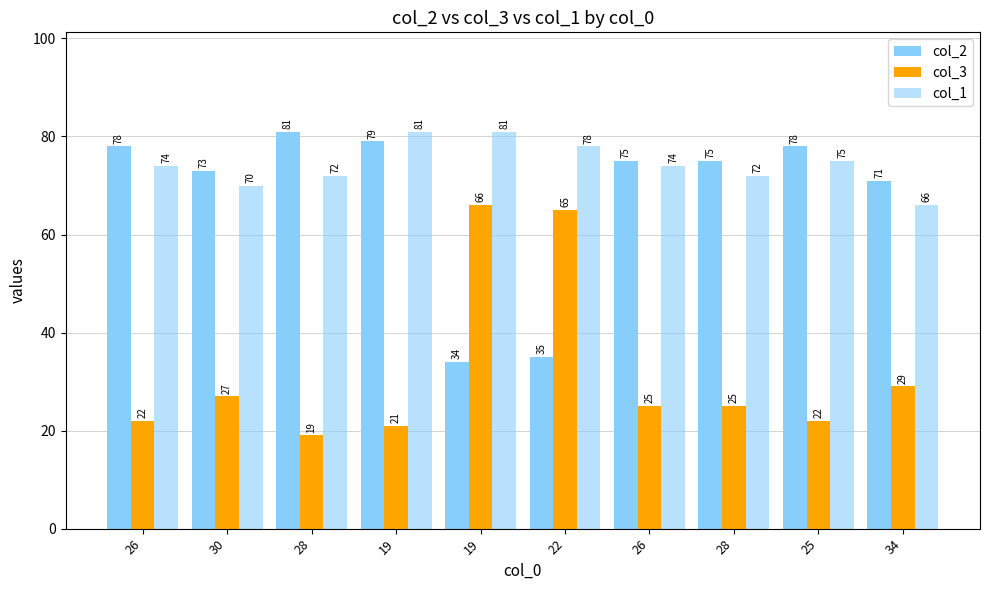

Reading right to left, extract all data points from this chart.

col_2: 34=71	25=78	28=75	26=75	22=35	19=34	19=79	28=81	30=73	26=78
col_3: 34=29	25=22	28=25	26=25	22=65	19=66	19=21	28=19	30=27	26=22
col_1: 34=66	25=75	28=72	26=74	22=78	19=81	19=81	28=72	30=70	26=74